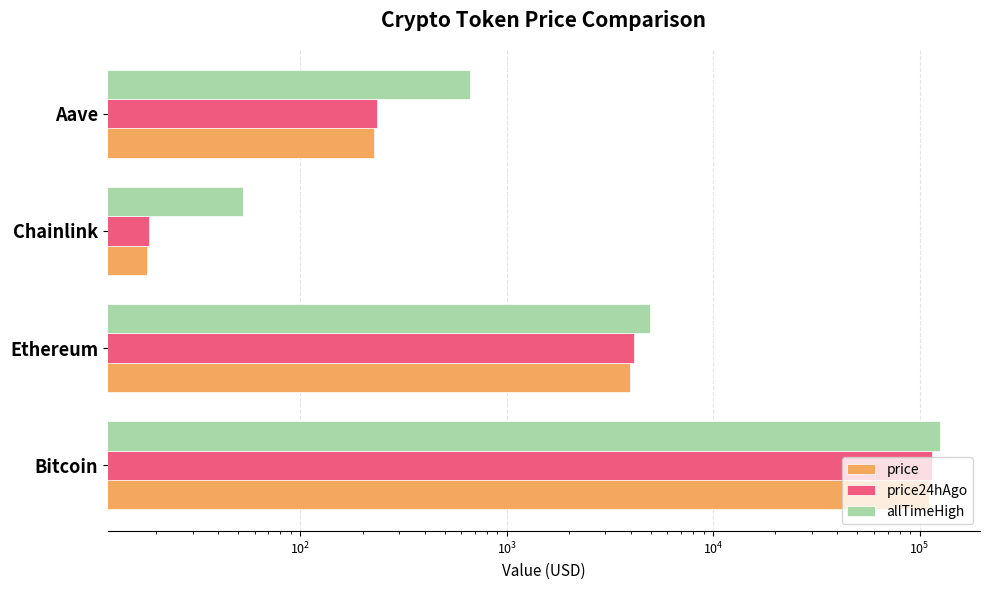

What is the maximum value shown in the chart?

126080.0